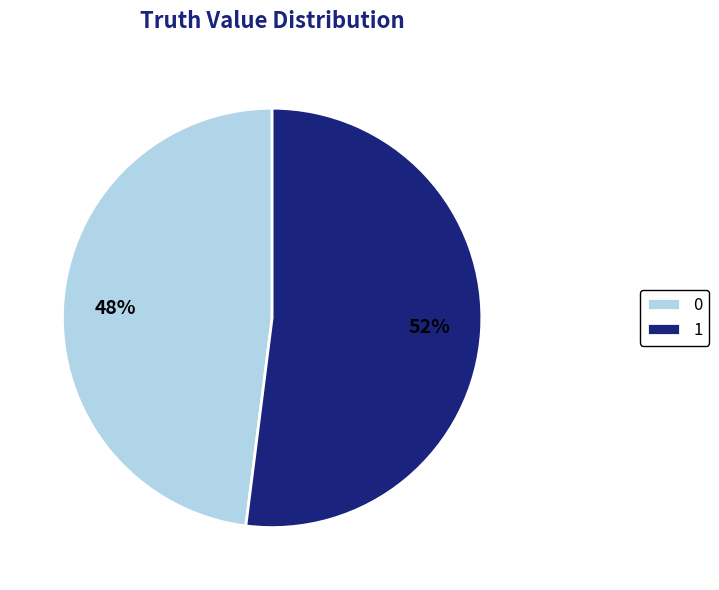

What is the majority slice?

1